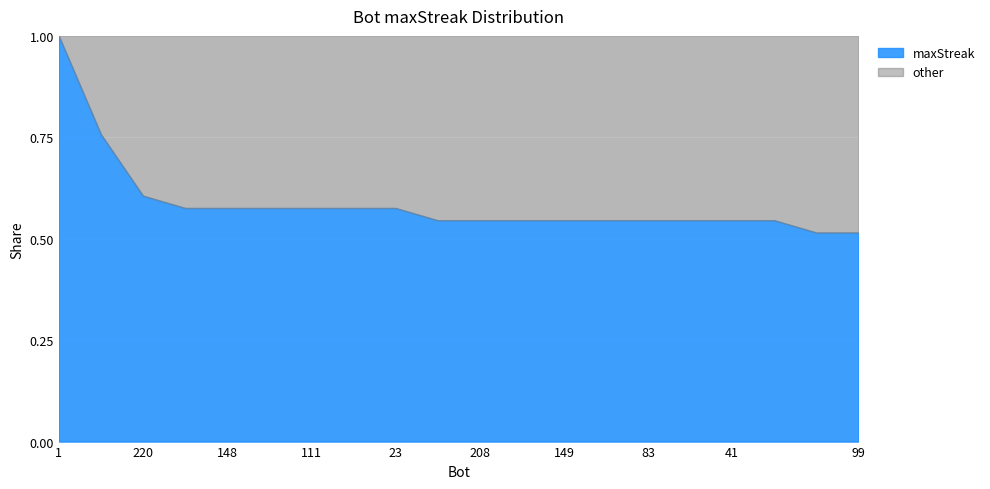

Where is the data nearest to the value 0?

196